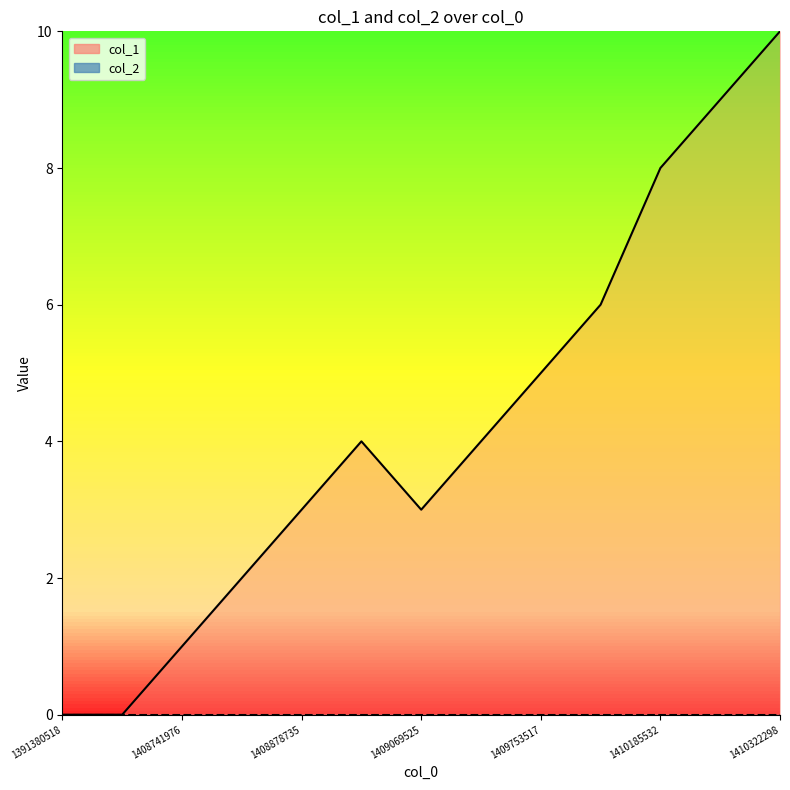

What is the maximum value shown in the chart?

10